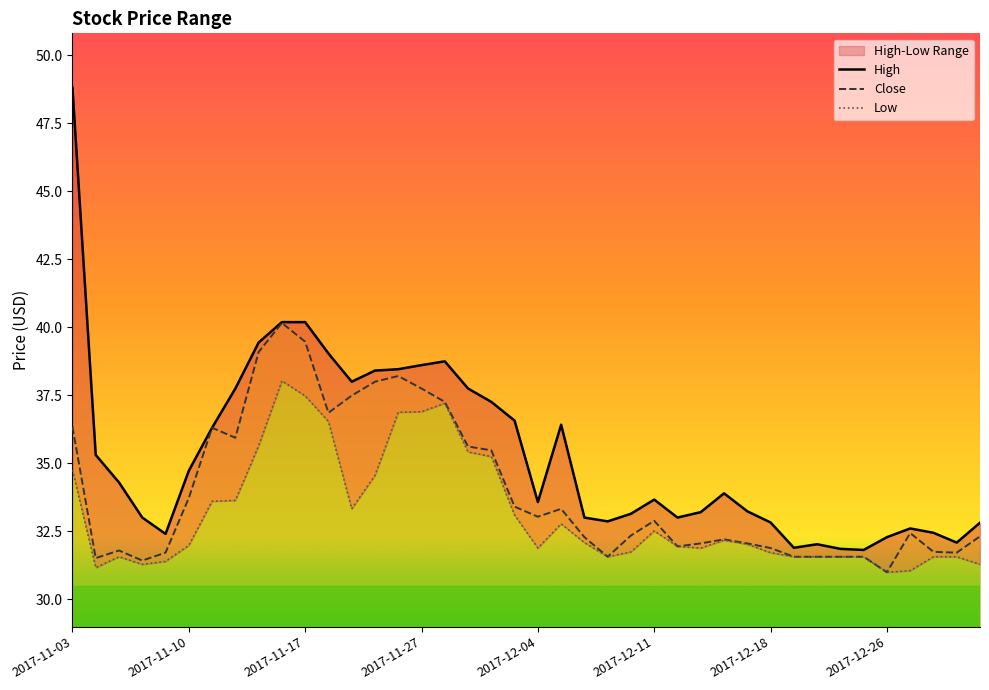

Which series has the largest range (max minus min)?

High